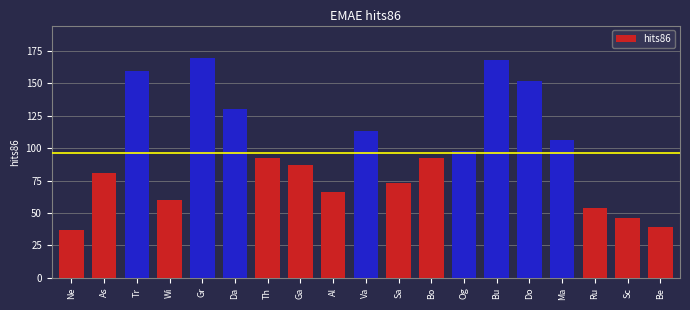

Which category has the lowest value across all series?

Ne